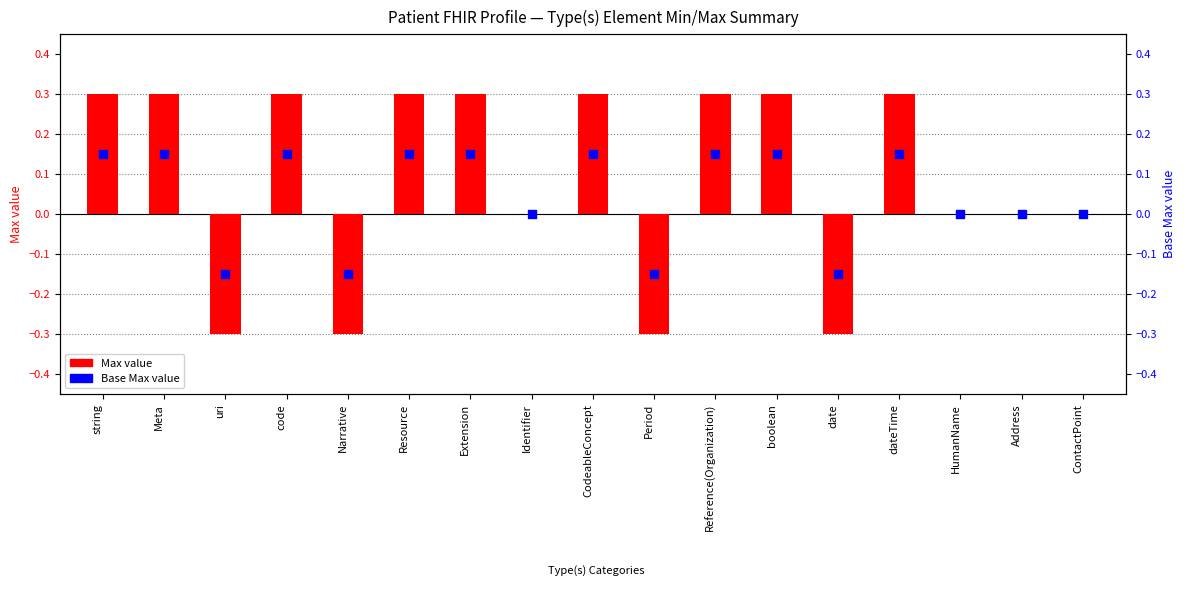

Is the value of Max value at Meta greater than the value of Base Max value at CodeableConcept?

Yes